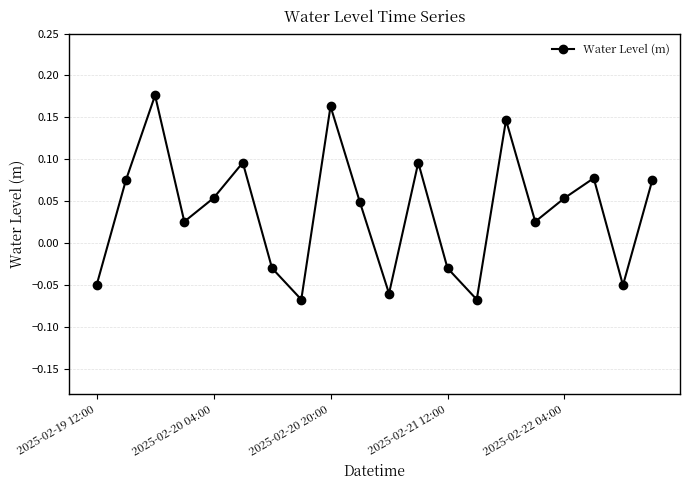

How many points are lower than both their immediate neighbors (excluding endpoints)?

6